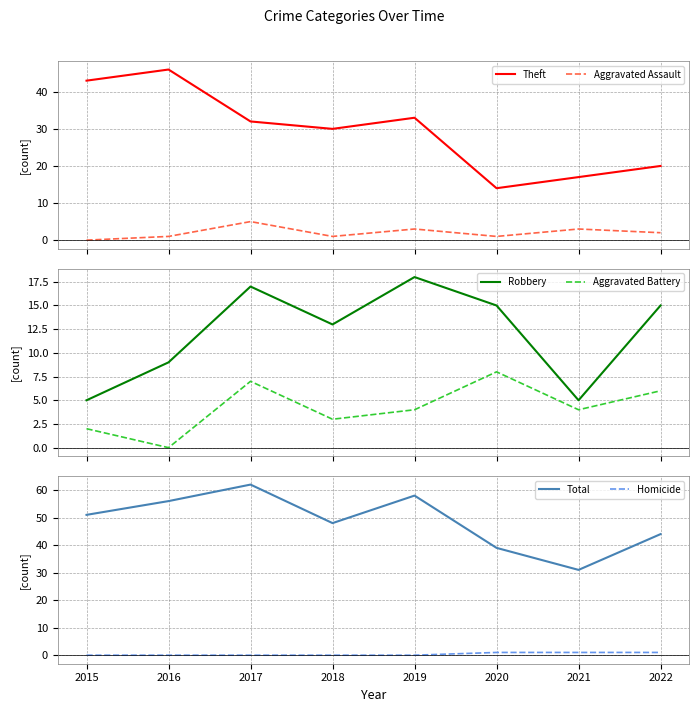

The Theft series shows 34 at 2022. True or false?

False